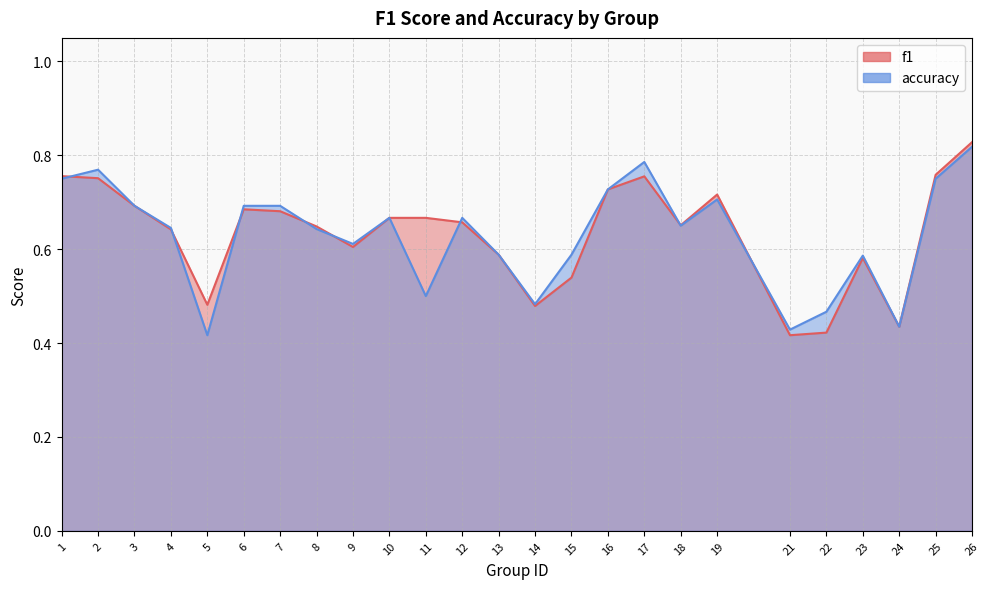

True or false: f1 has a value of 0.3 at 5.

False